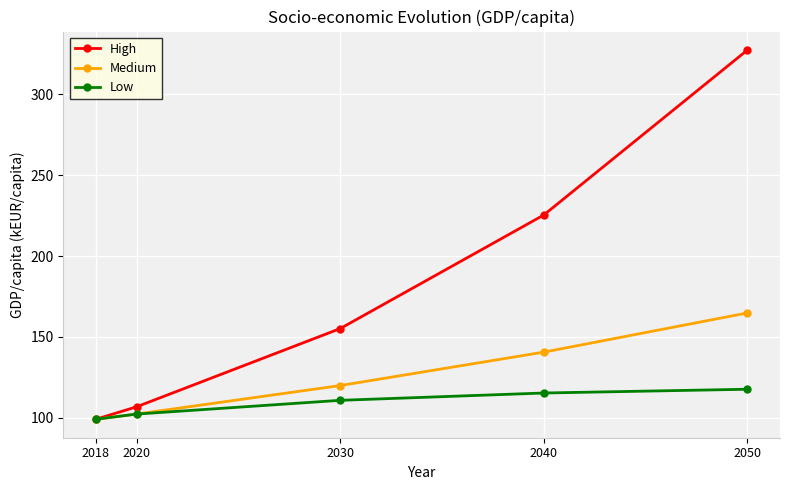

What is the total value across all series at 2020?

311.7